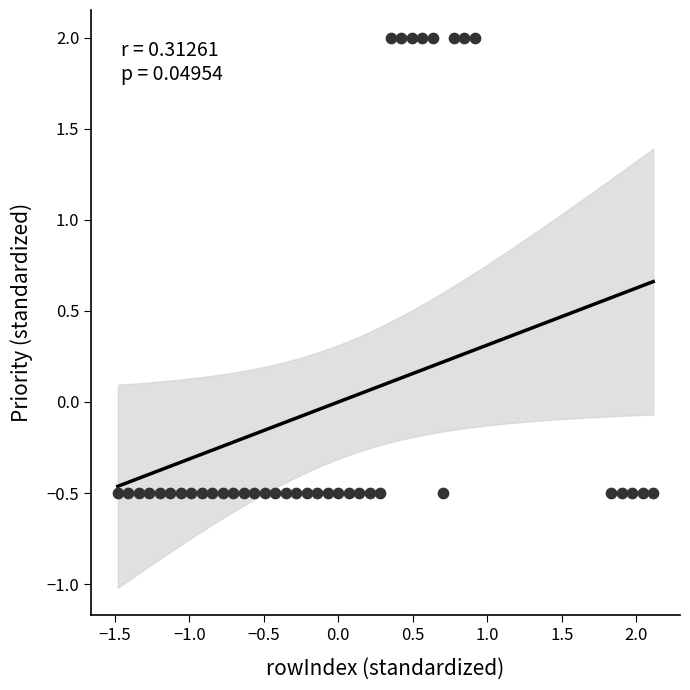

What is the range of Y values (max minus min)?

2.5